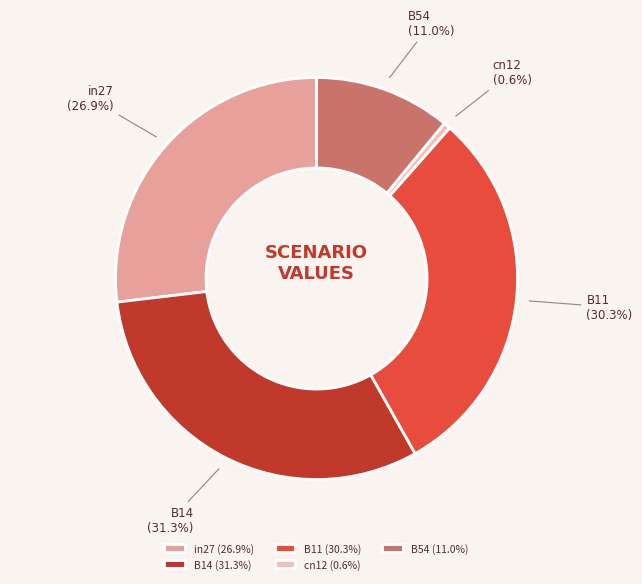

What percentage is the B11 slice, to the nearest percent?

30%